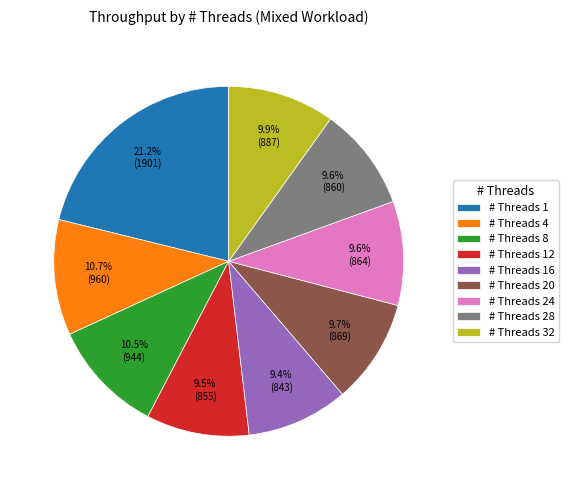

Combined, do # Threads 24 and # Threads 20 account for over 50%?

No